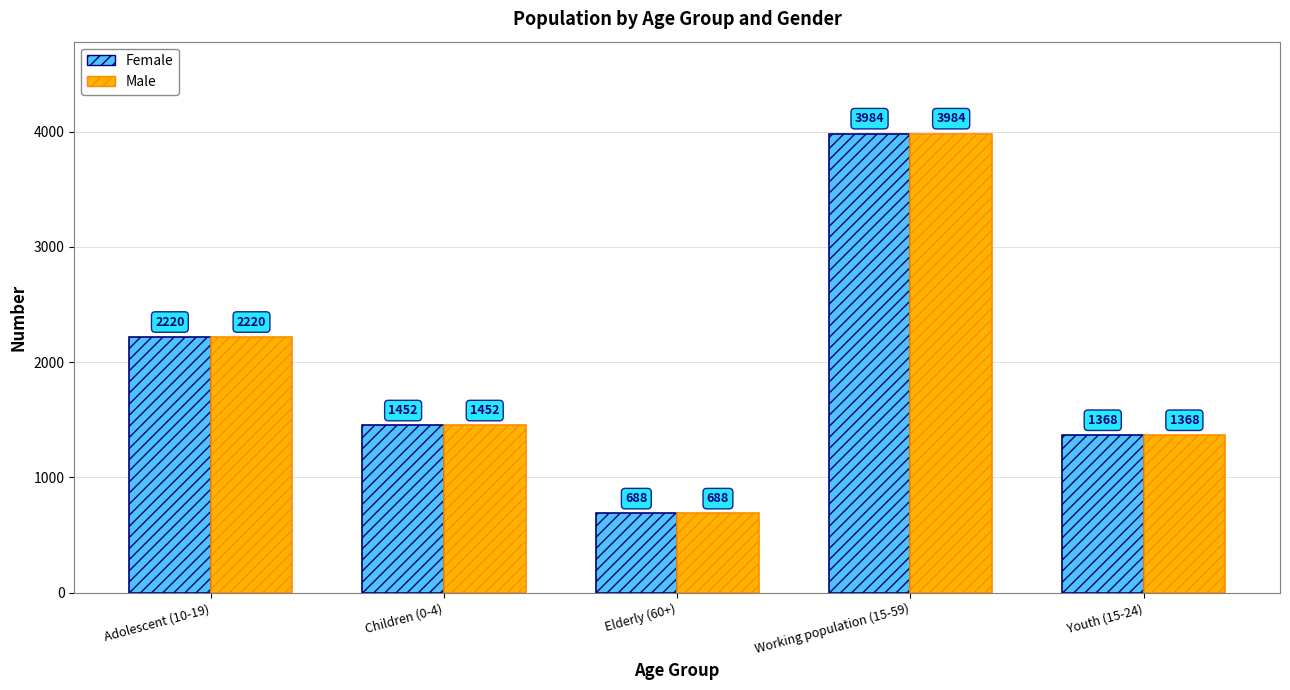

What is the difference between the Male values at Children (0-4) and Adolescent (10-19)?

768